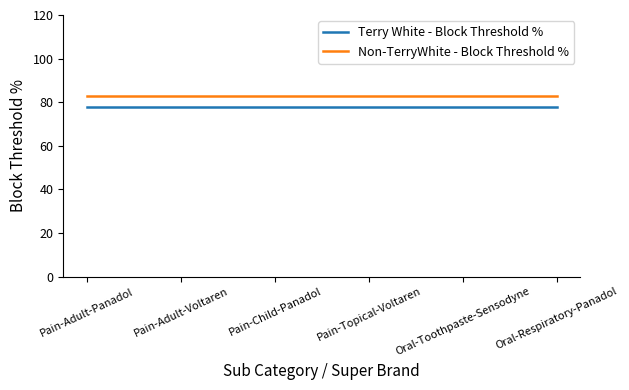

What is the spread (max minus min) of values at Pain-Adult-Panadol?

5